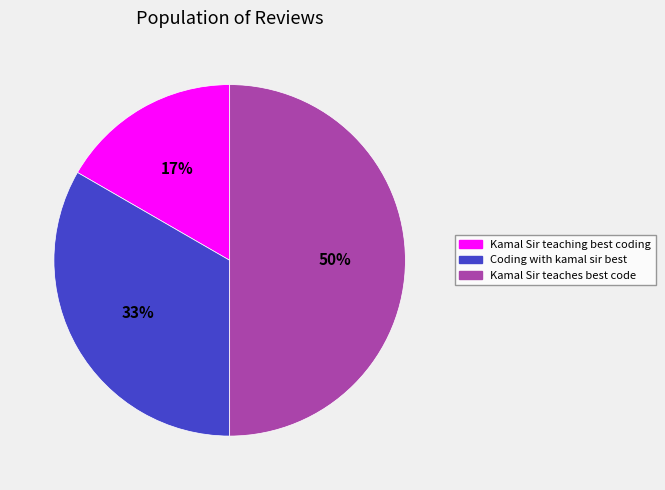

What is the smallest slice in the pie chart?

Kamal Sir teaching best coding